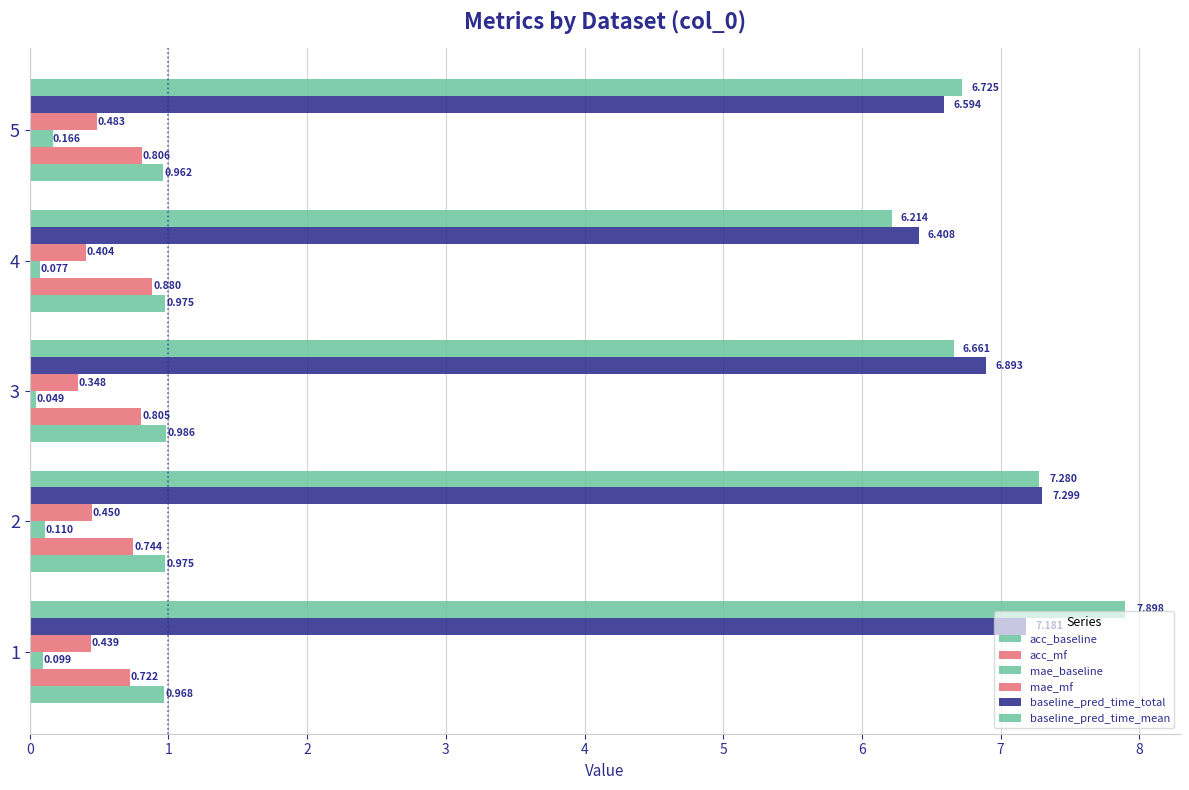

What is the approximate value of acc_baseline at 4?

1.0